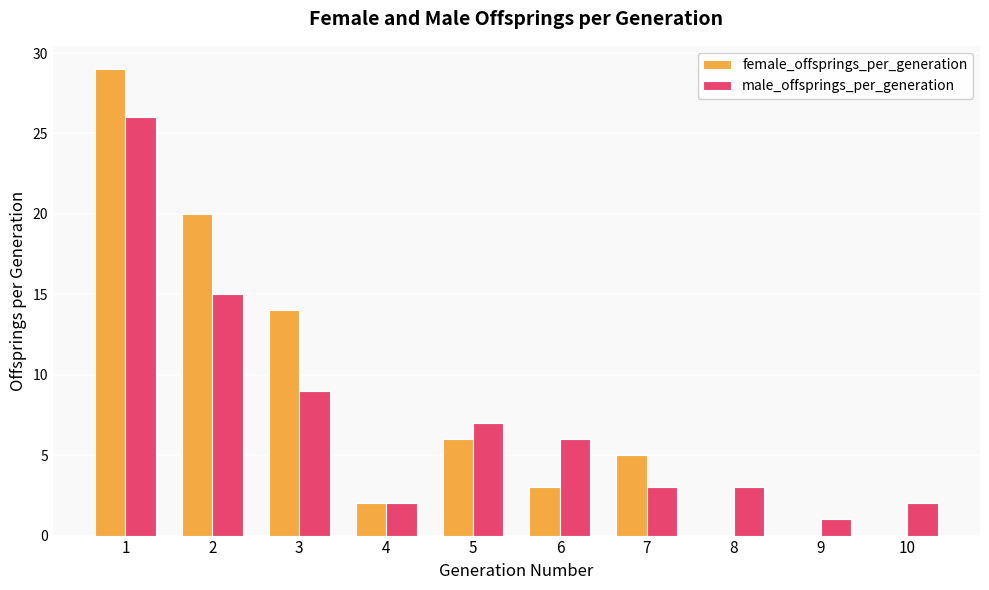

What is the maximum value for male_offsprings_per_generation?

26